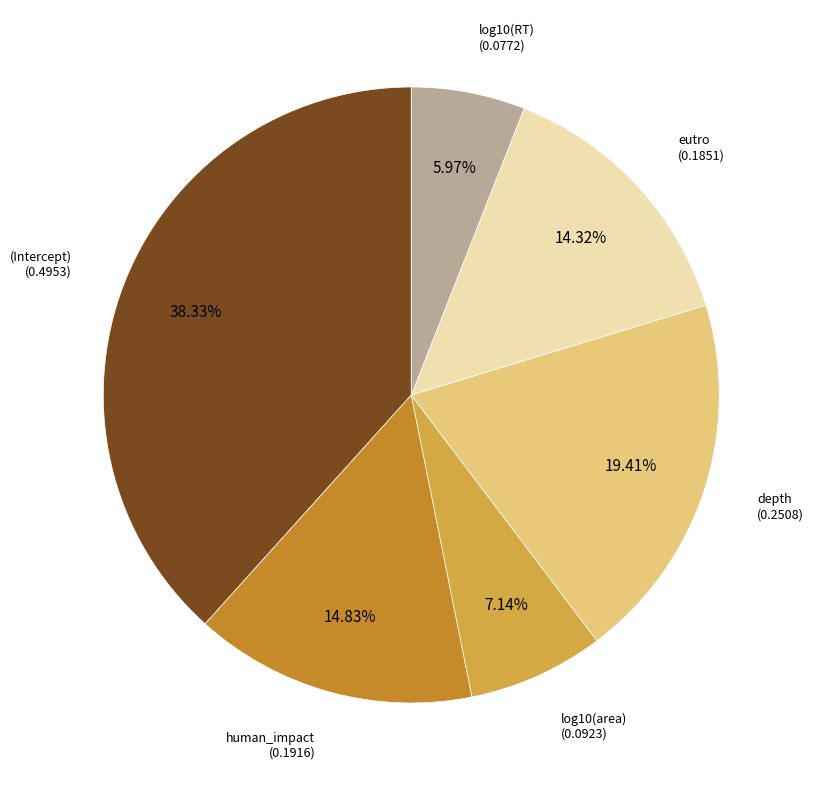

Between eutro and human_impact, which is larger?

human_impact